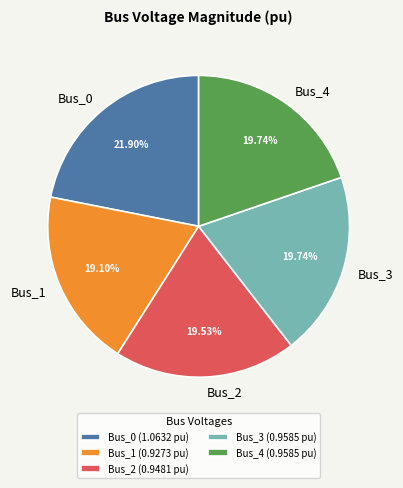

Is there a majority slice in this chart?

No